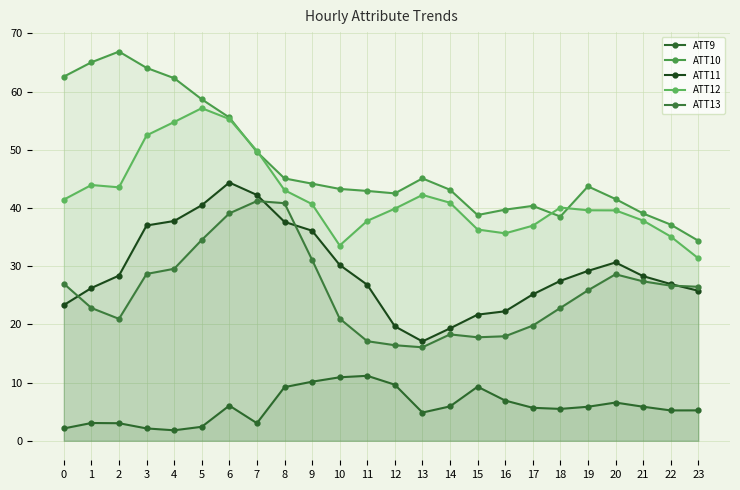

At 7, list the series in order from smallest to largest.

ATT9, ATT13, ATT11, ATT10, ATT12